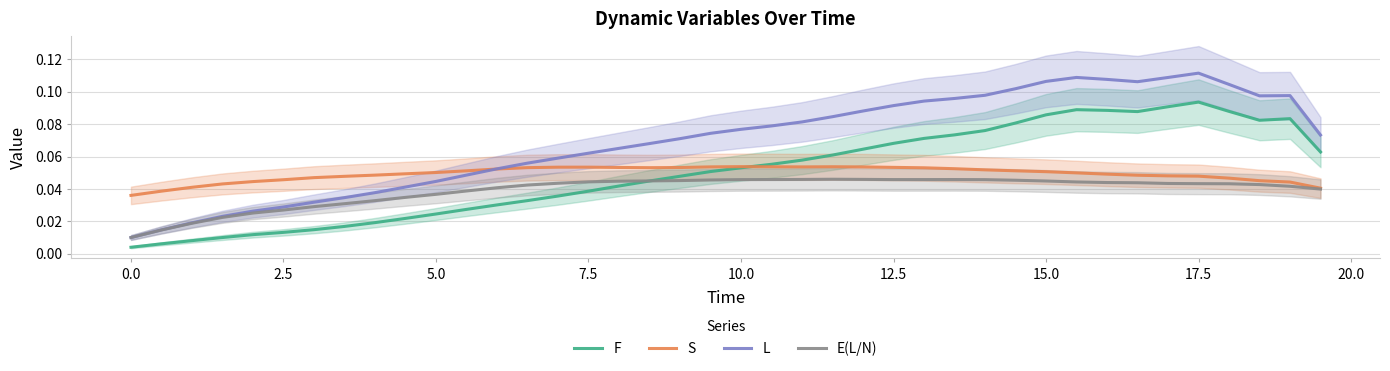

Reading left to right, transcribe all the data shown in this chart.

F: 0.0	0.0	0.0	0.0	0.0	0.0	0.0	0.0	0.0	0.0	0.0	0.0	0.0	0.0	0.0	0.0	0.0	0.0	0.0	0.1	0.1	0.1	0.1	0.1	0.1	0.1	0.1	0.1	0.1	0.1	0.1	0.1	0.1	0.1	0.1	0.1	0.1	0.1	0.1	0.1
S: 0.0	0.0	0.0	0.0	0.0	0.0	0.0	0.0	0.0	0.0	0.1	0.1	0.1	0.1	0.1	0.1	0.1	0.1	0.1	0.1	0.1	0.1	0.1	0.1	0.1	0.1	0.1	0.1	0.1	0.1	0.1	0.0	0.0	0.0	0.0	0.0	0.0	0.0	0.0	0.0
L: 0.0	0.0	0.0	0.0	0.0	0.0	0.0	0.0	0.0	0.0	0.0	0.0	0.1	0.1	0.1	0.1	0.1	0.1	0.1	0.1	0.1	0.1	0.1	0.1	0.1	0.1	0.1	0.1	0.1	0.1	0.1	0.1	0.1	0.1	0.1	0.1	0.1	0.1	0.1	0.1
E(L/N): 0.0	0.0	0.0	0.0	0.0	0.0	0.0	0.0	0.0	0.0	0.0	0.0	0.0	0.0	0.0	0.0	0.0	0.0	0.0	0.0	0.0	0.0	0.0	0.0	0.0	0.0	0.0	0.0	0.0	0.0	0.0	0.0	0.0	0.0	0.0	0.0	0.0	0.0	0.0	0.0